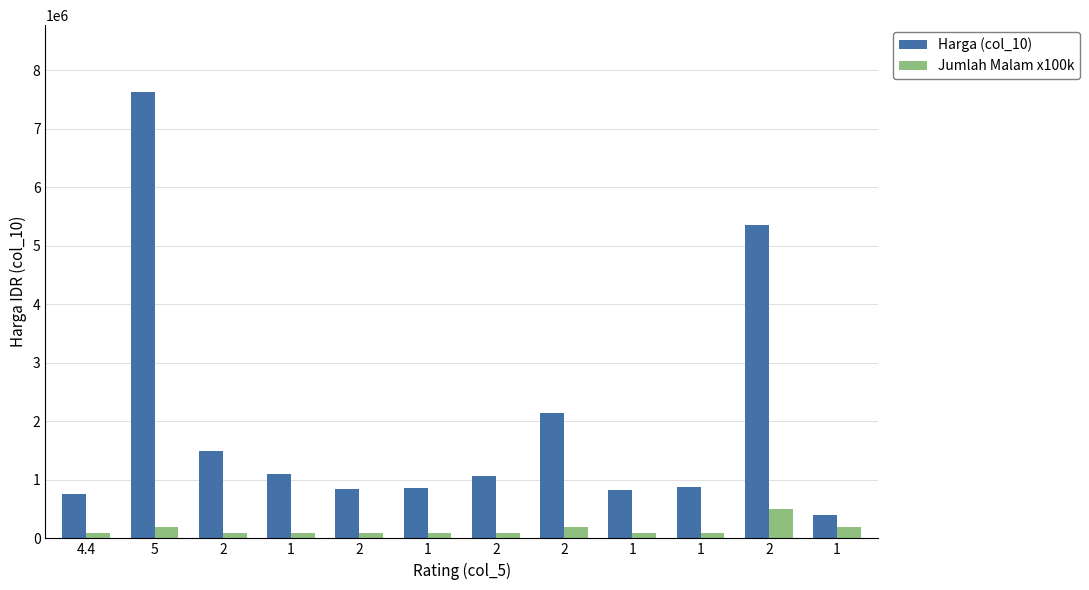

Reading right to left, extract all data points from this chart.

Harga (col_10): 400000	5360000	886000	822000	2144000	1072000	856000	846000	1093000	1486000	7630000	750000
Jumlah Malam x100k: 200000	500000	100000	100000	200000	100000	100000	100000	100000	100000	200000	100000